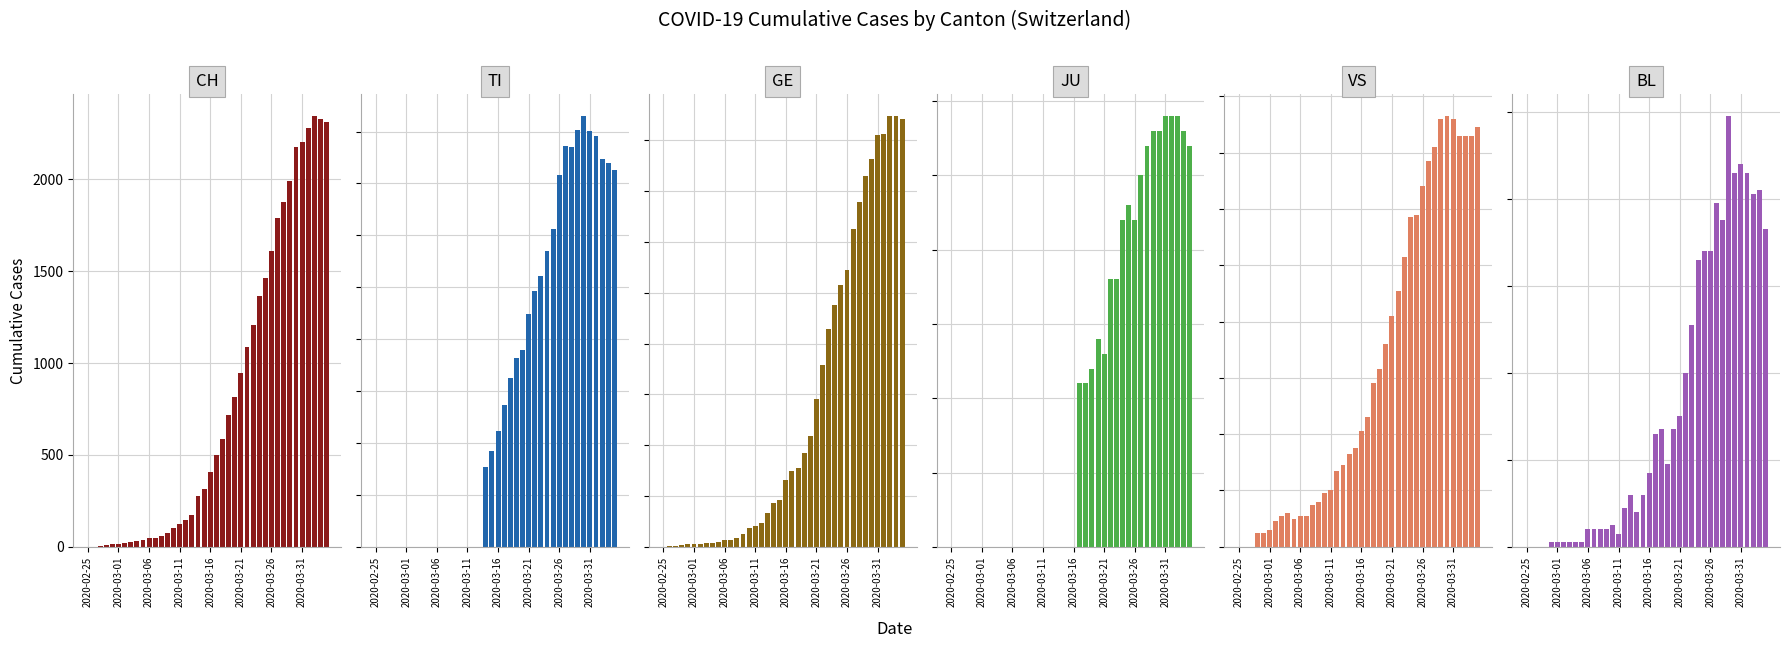

Which series changed the most between 2020-03-11 and 35?

CH